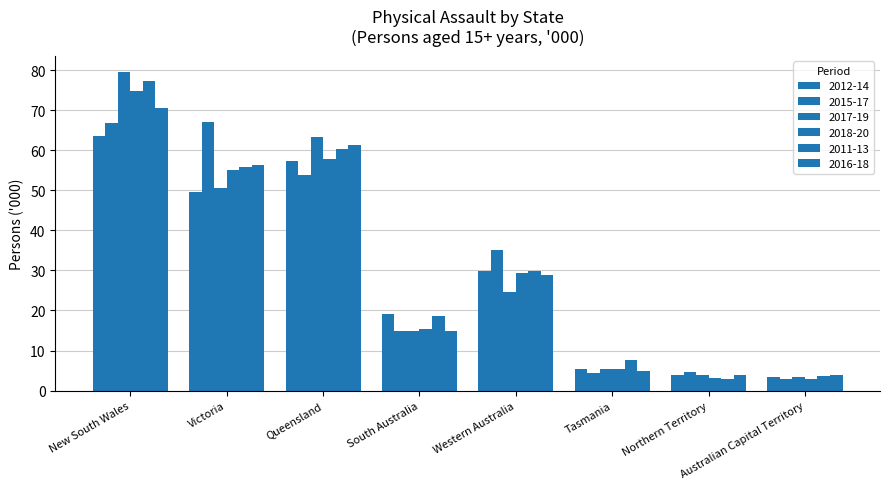

How many values in the 2012-14 series are below 29?

4